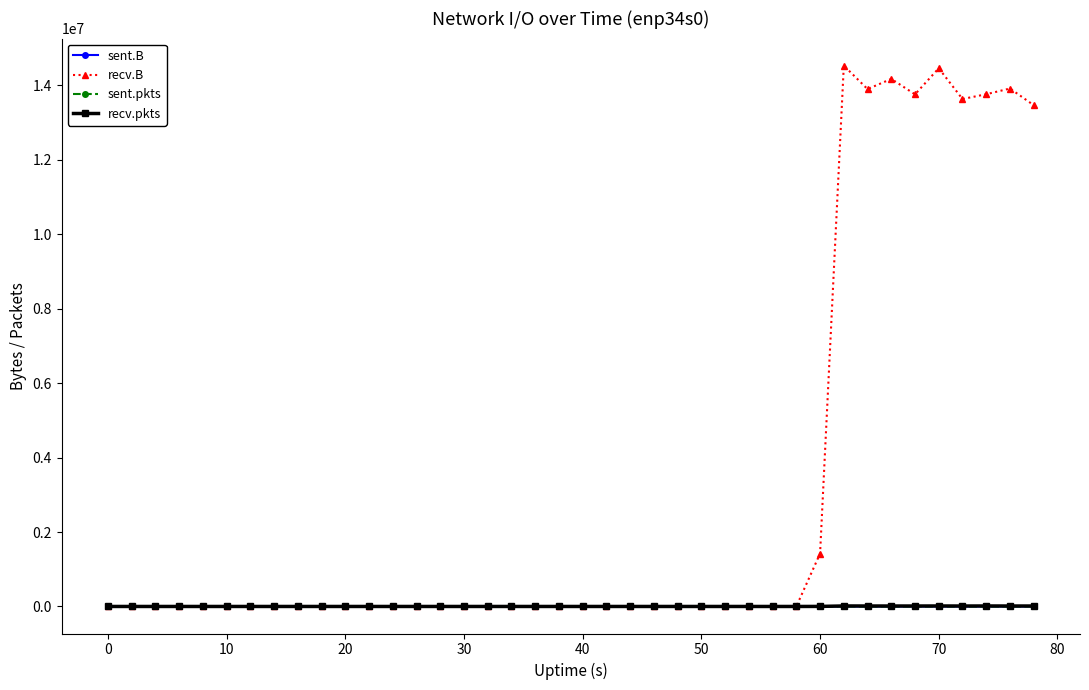

At how many categories does at least one series exceed 6114765?

9